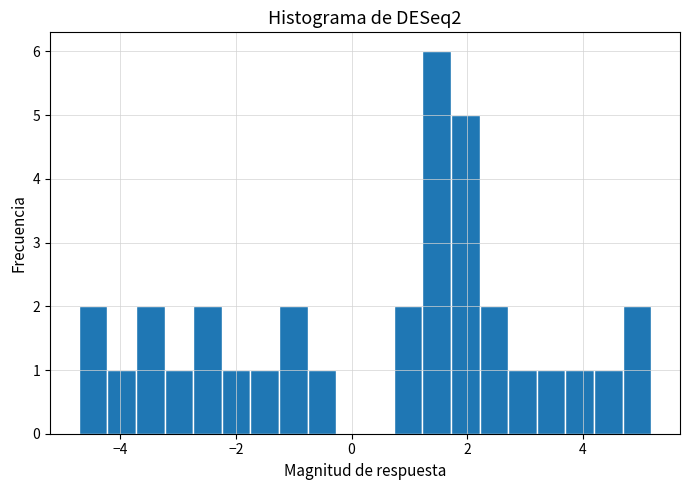

Around what value on the x-axis is the tallest bar? Give the approximate position of its centre, as read against the axis.

1.4